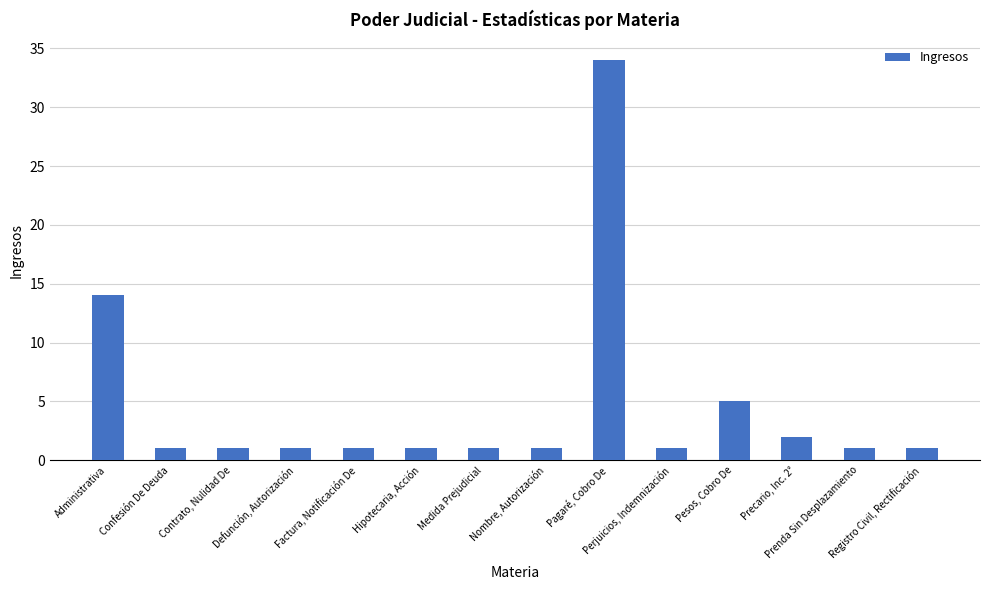

What is the average value?

5